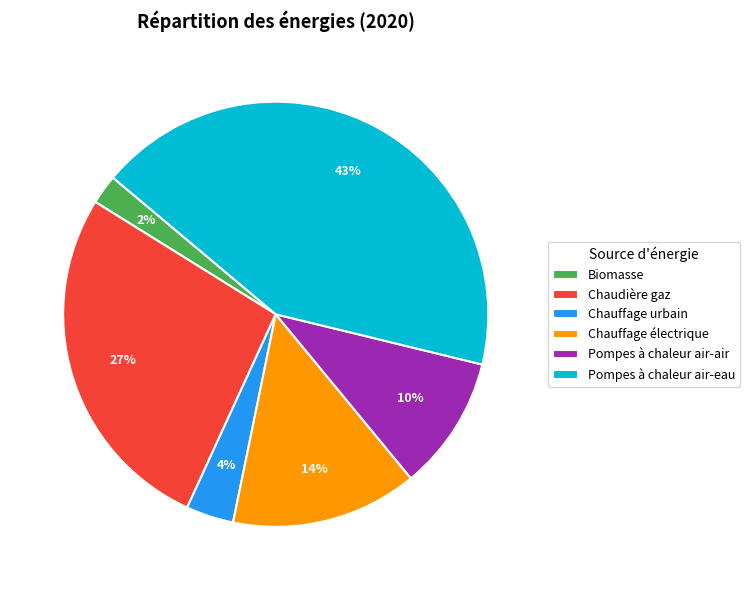

How many slices are in this pie chart?

6